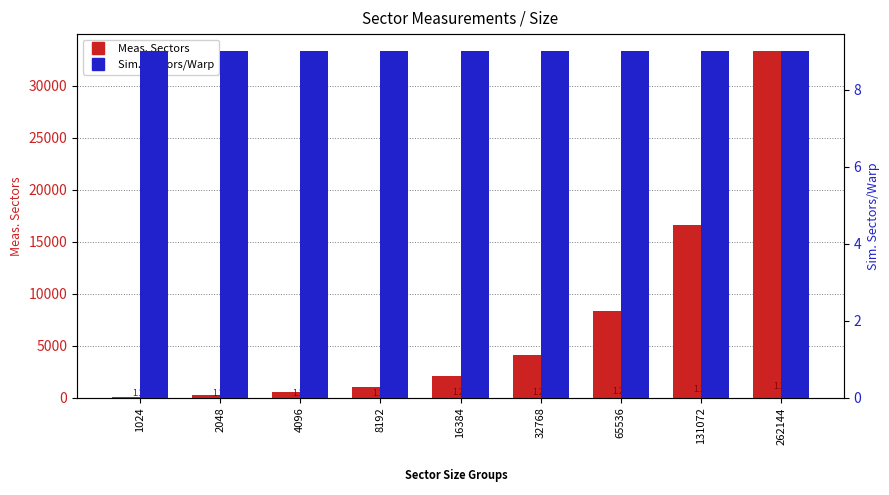

List the series in order of their peak value, highest first.

Meas. Sectors, Sim. Sectors/Warp